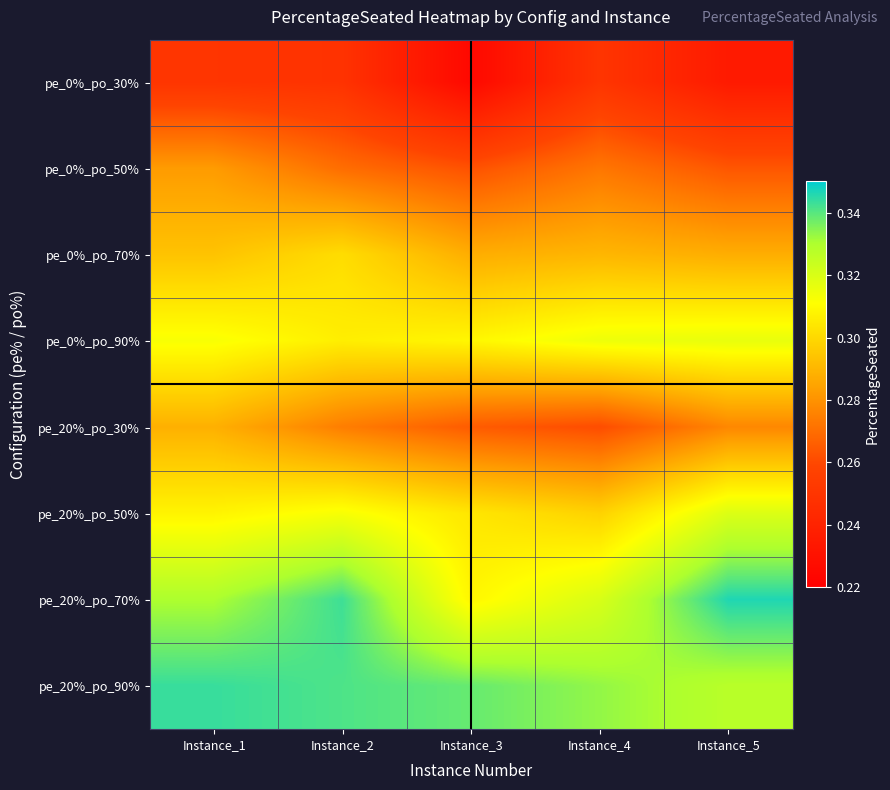

What is the minimum value shown in the chart?

0.2